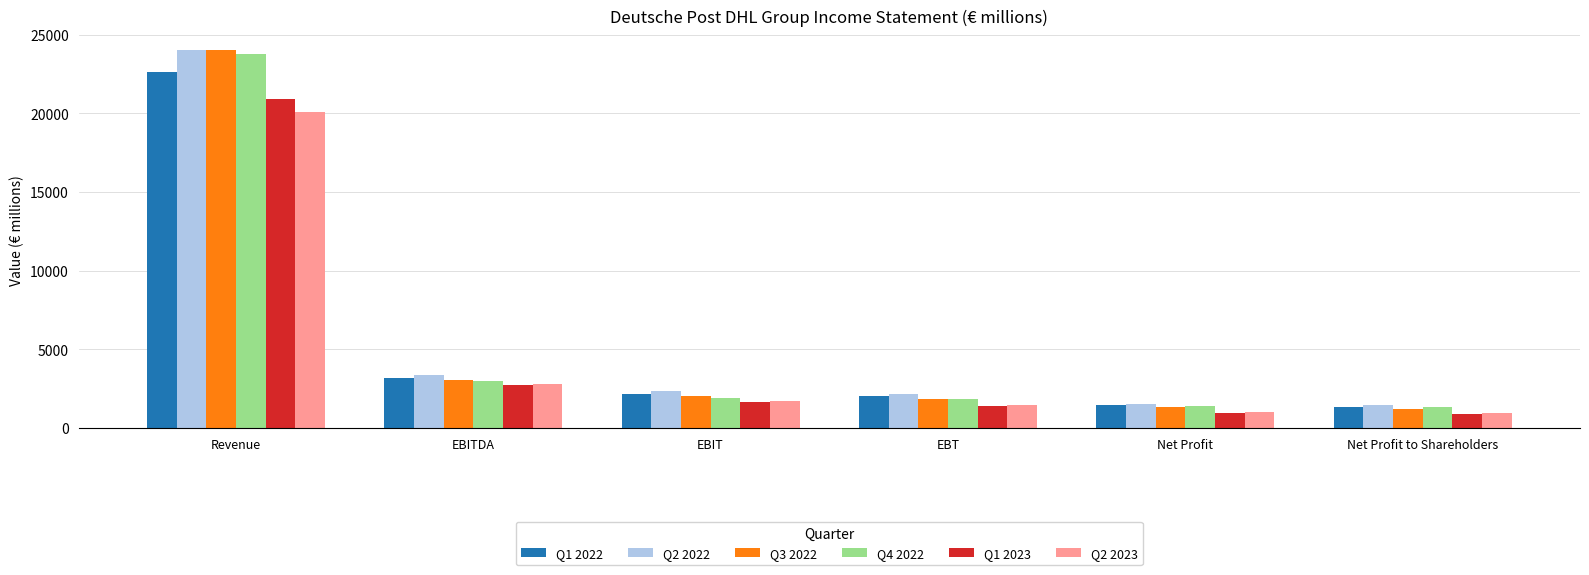

Which category has the highest value across all series?

Revenue